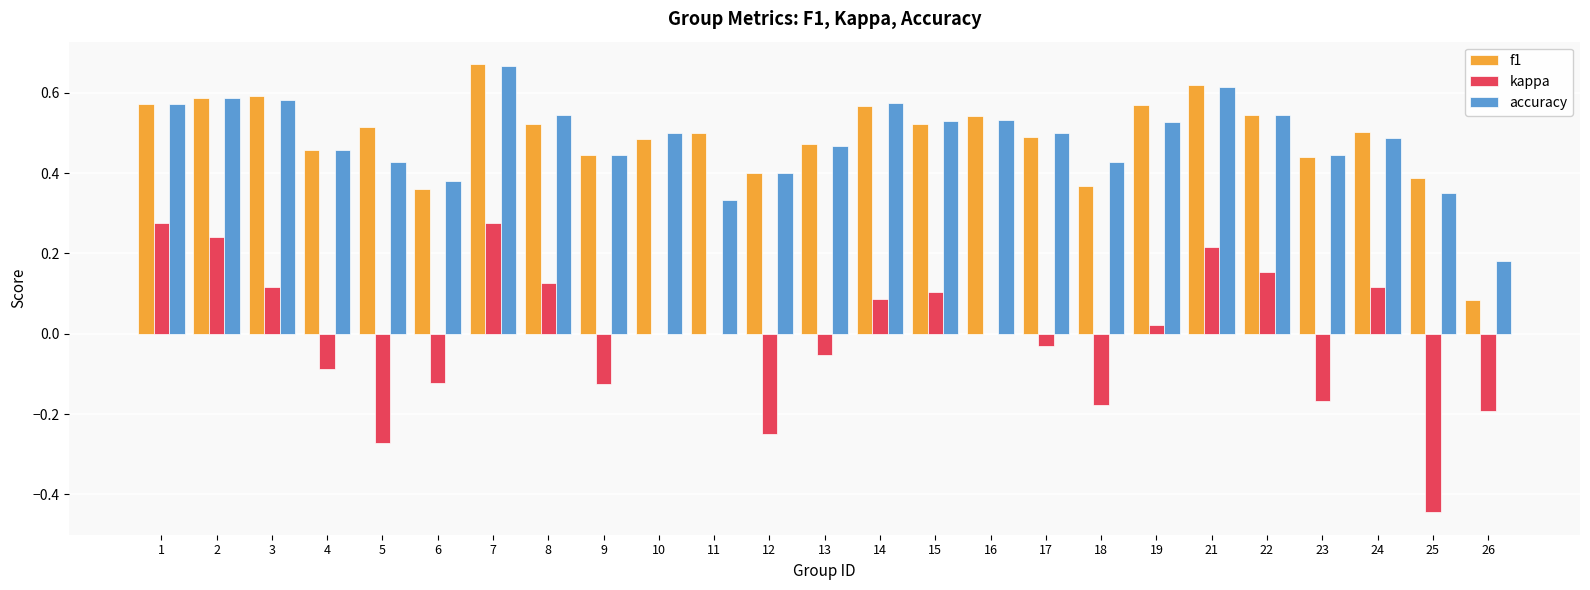

What is the sum of the accuracy values at 16 and 10?

1.0